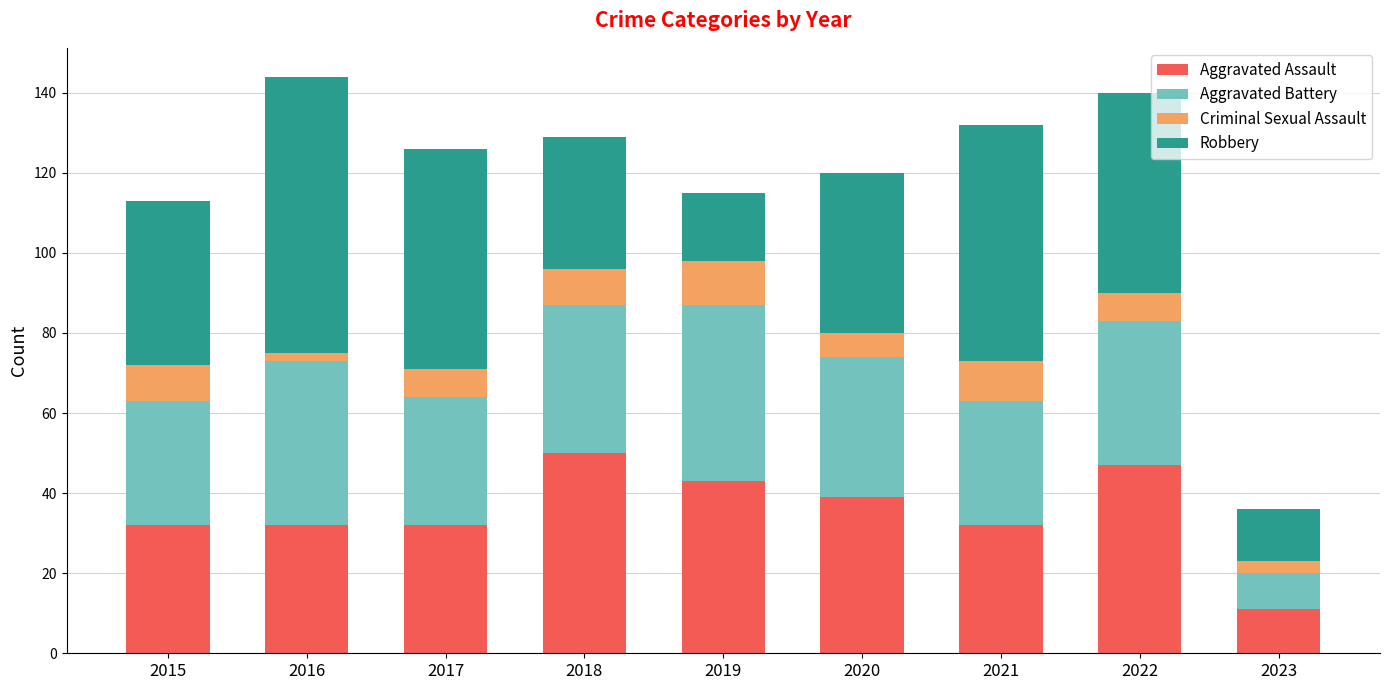

Is it true that Aggravated Assault equals 43 at 2019?

True